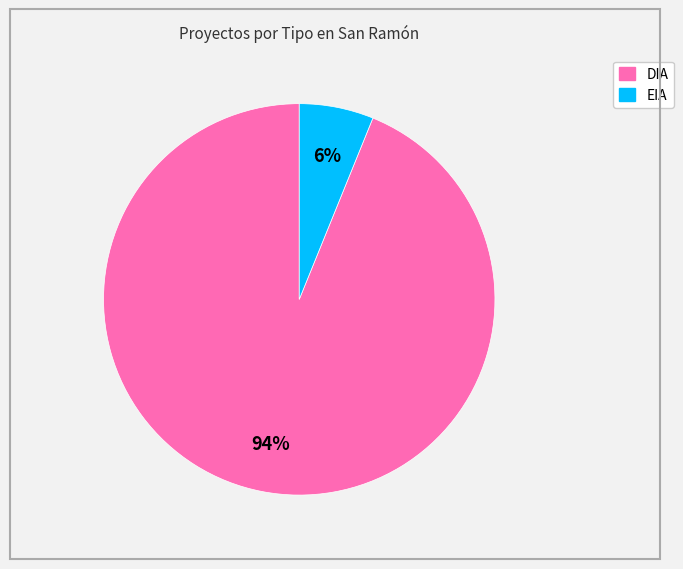

To the nearest percent, what percentage of the pie is DIA?

94%